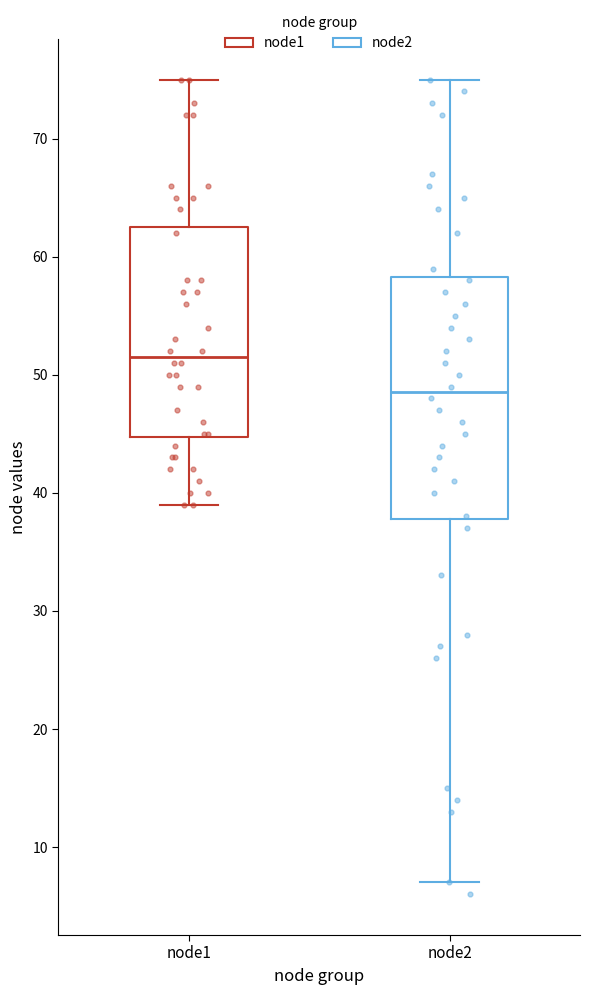

Which box's median line is the lowest?

node2